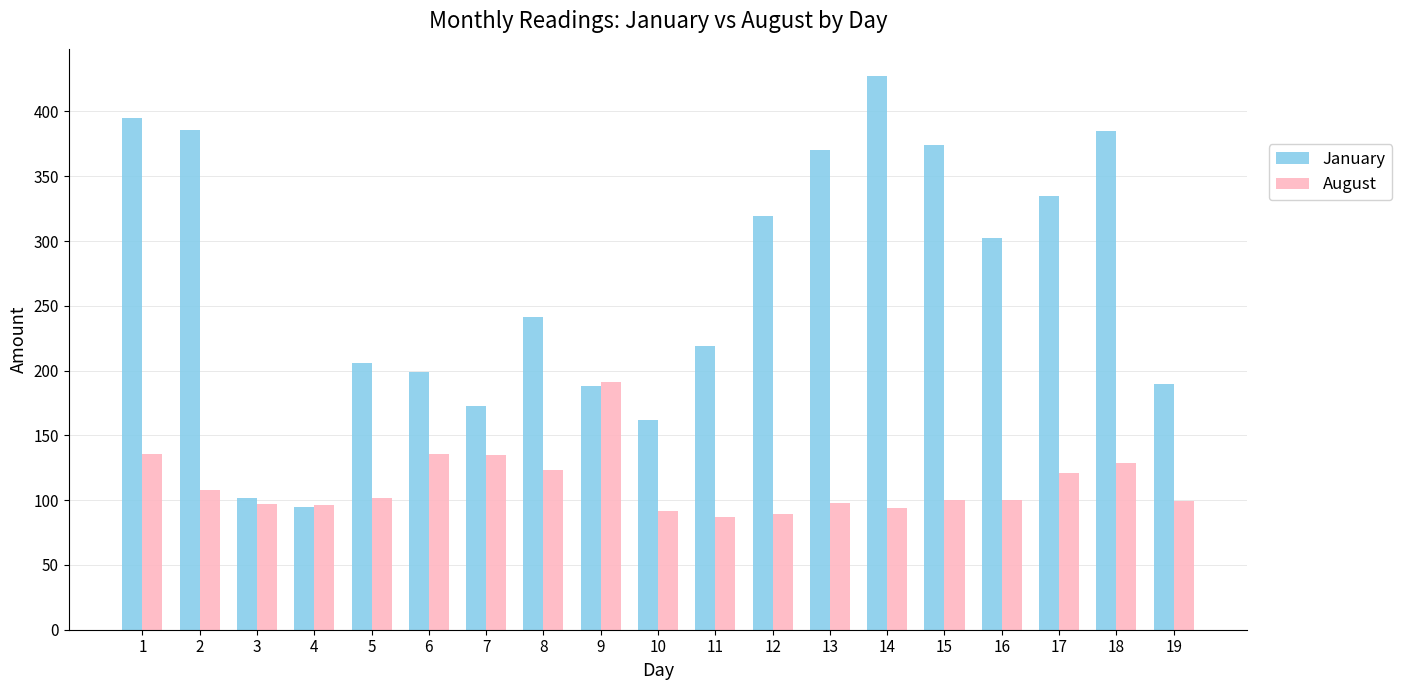

What is the sum of all August values?

2133